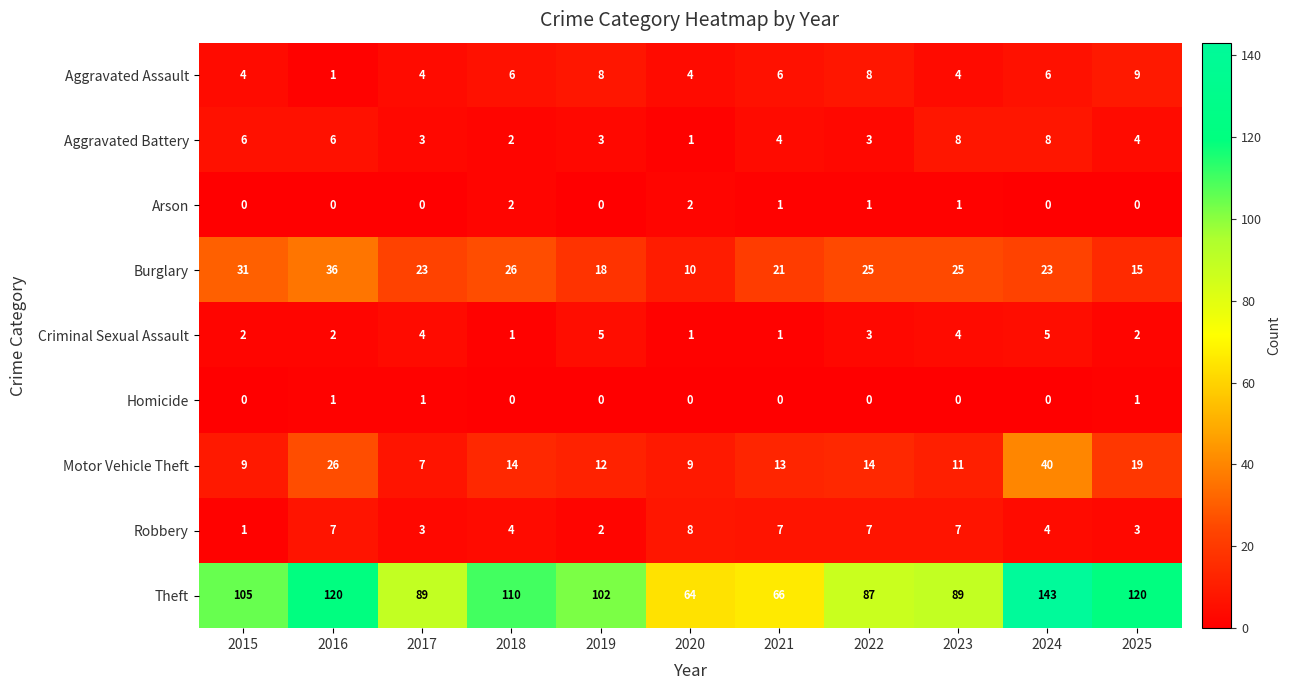

What is the difference between the highest and lowest values at 2021?

66